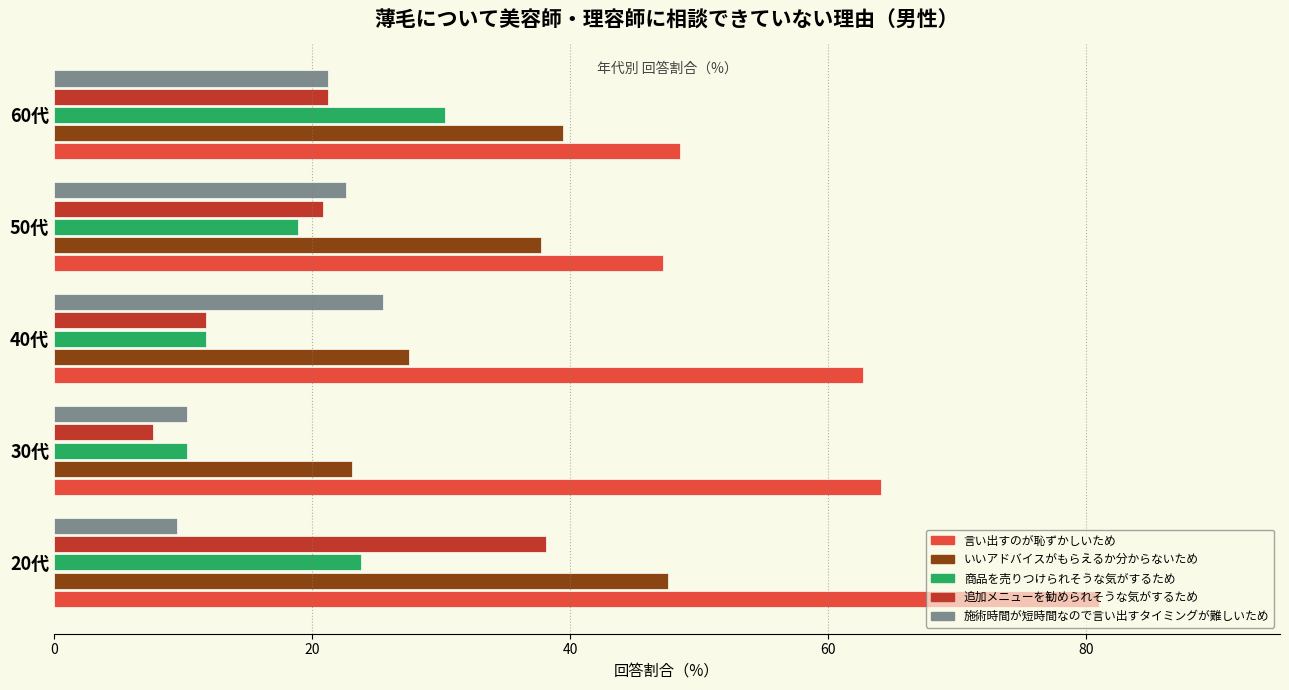

What is the spread (max minus min) of values at 50代?

28.3